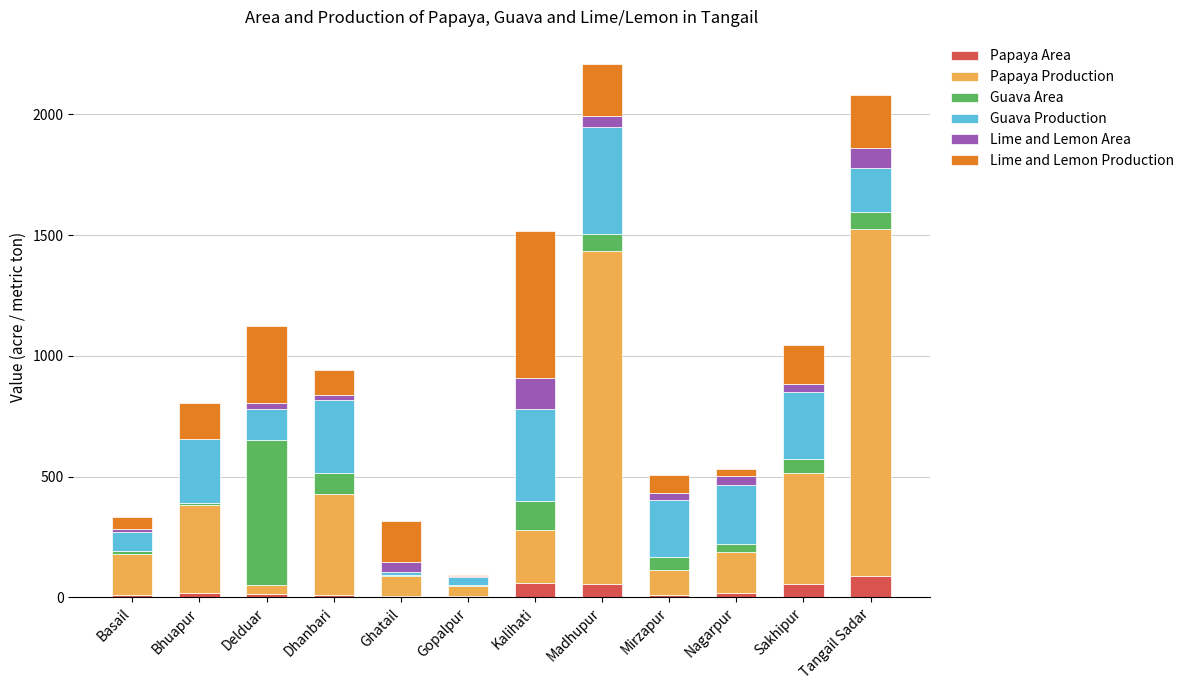

What is the average value of the Papaya Area series?

29.4